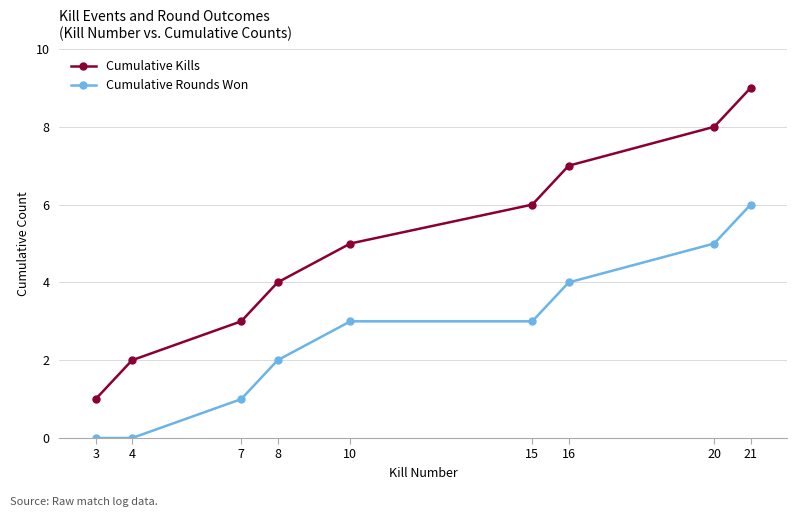

What is the value of the Cumulative Kills point at the 6th from the left?

6